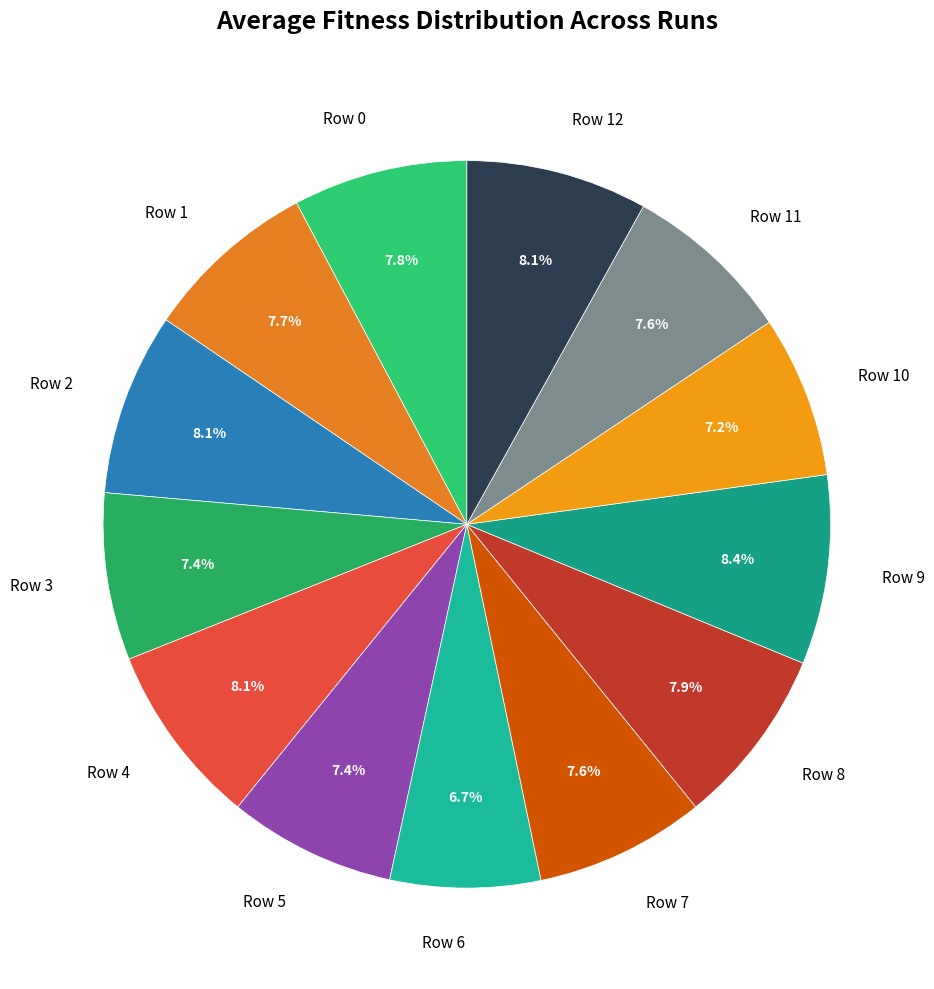

The Row 0 slice represents 8% of the pie. True or false?

True